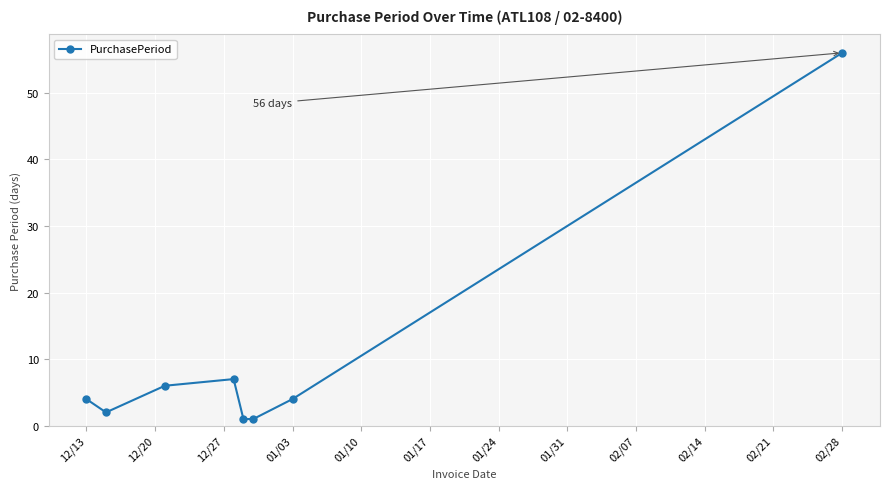

Does the chart display data point markers on the line(s)?

Yes